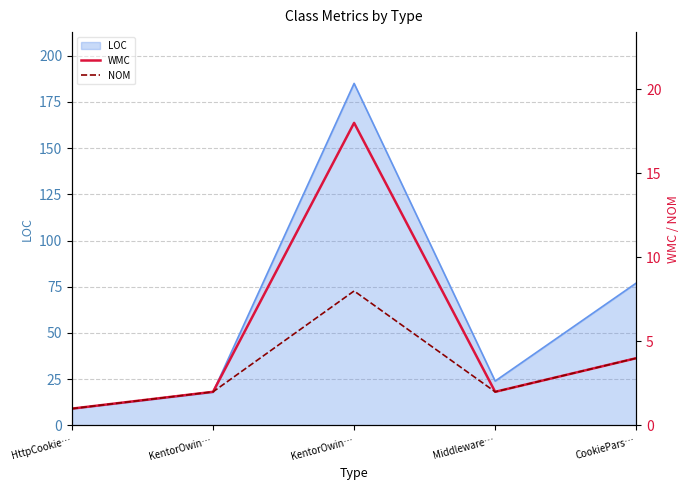

Does the chart have visible grid lines?

Yes